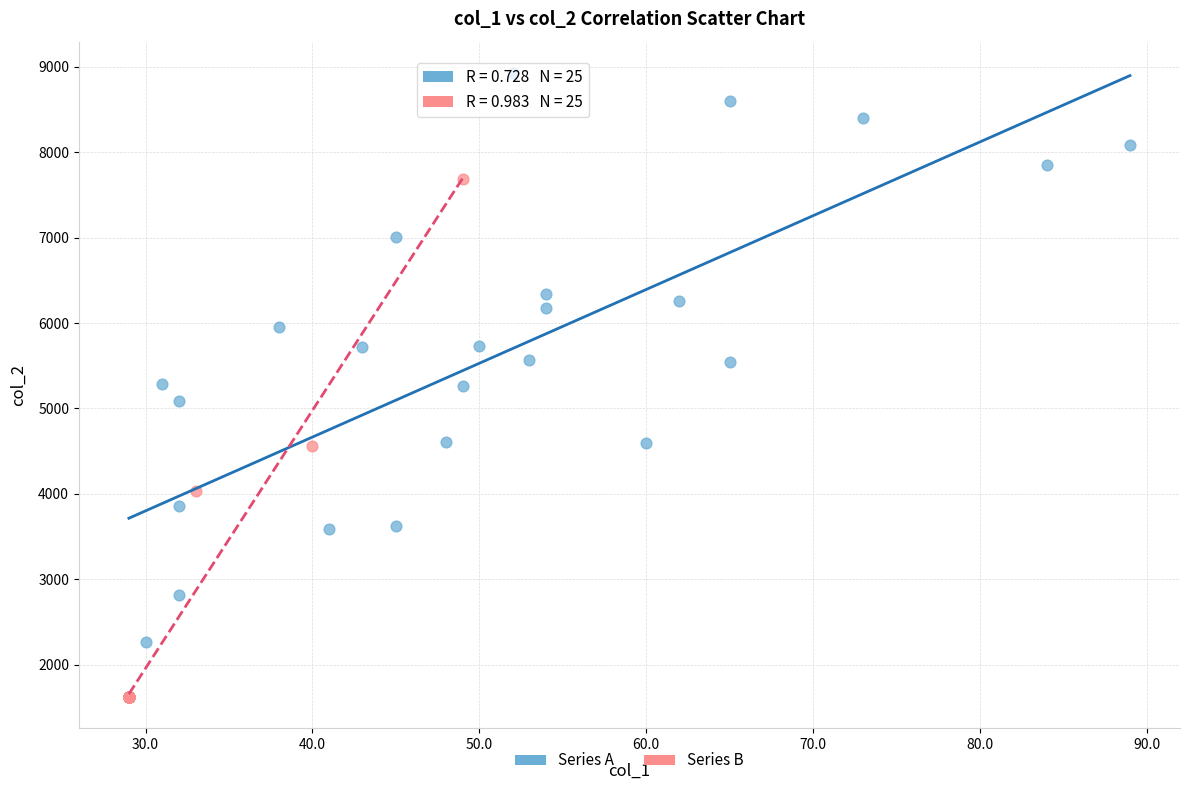

Which series contains the highest Y value?

Series A